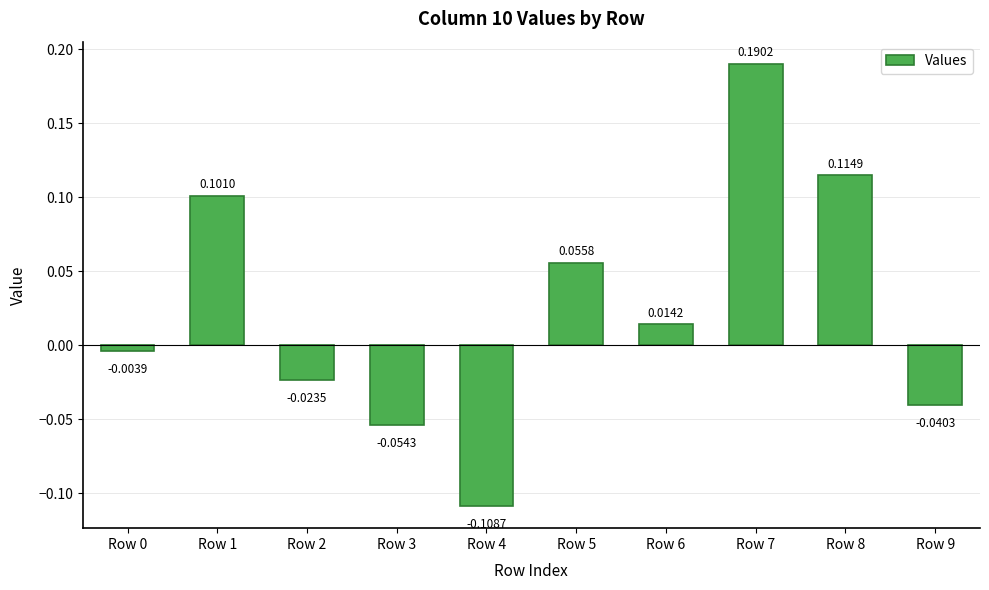

How many values are below zero?

5